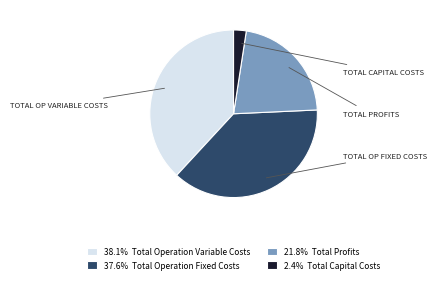

Combined, do 38.1% Total Operation Variable Costs and 2.4% Total Capital Costs account for over 50%?

No